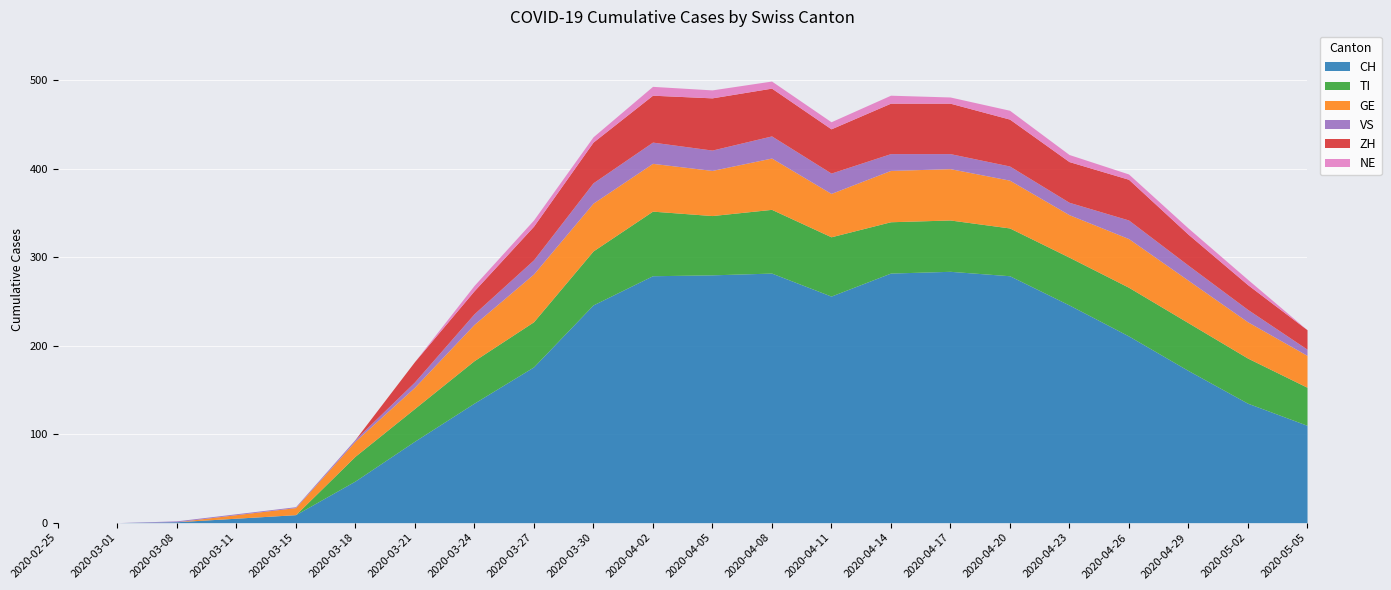

True or false: ZH has more than 0 points higher than both neighbors.

True